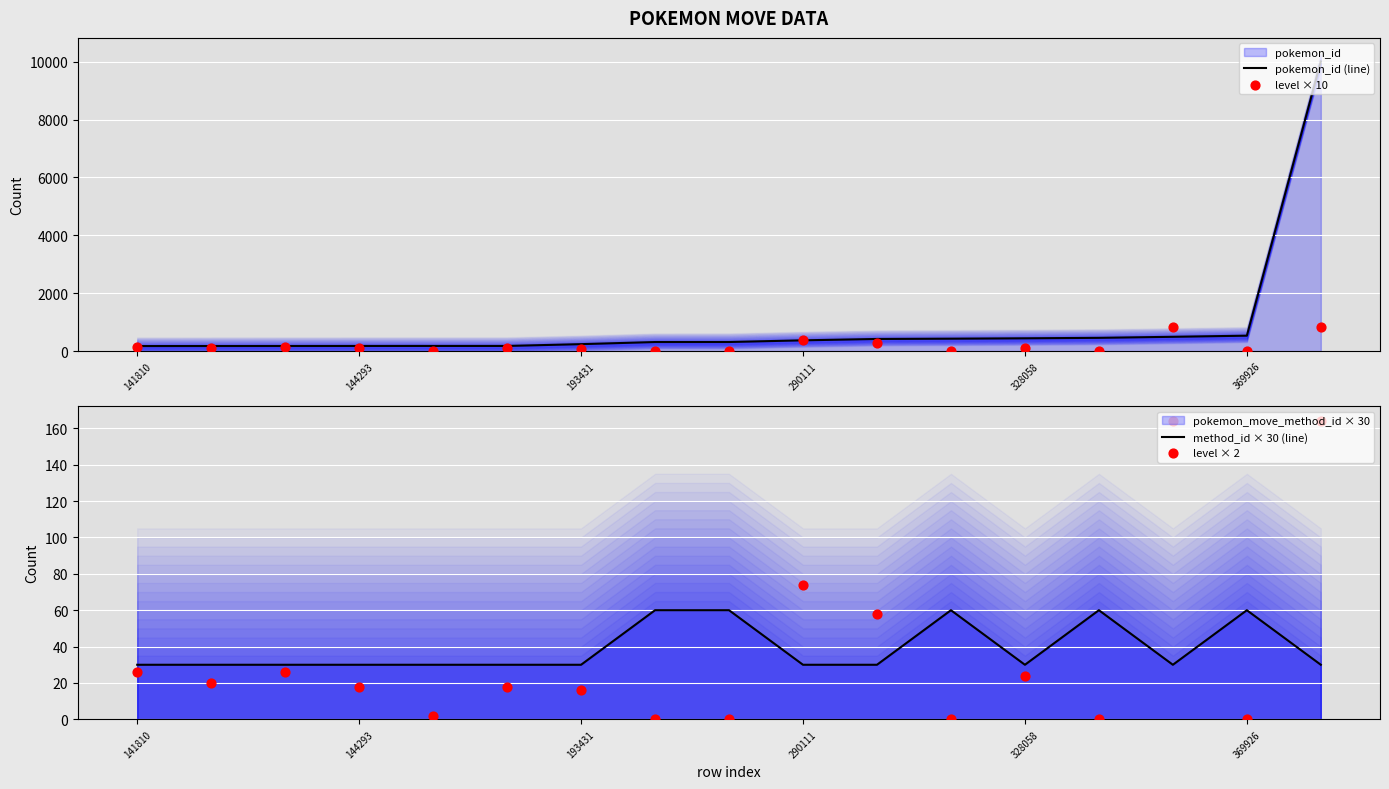

Which series has the largest Y range (max minus min)?

pokemon_id (line)